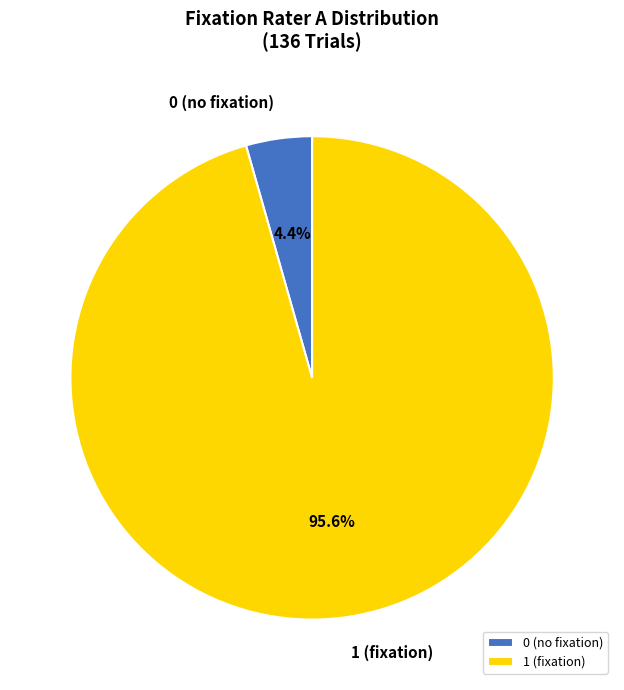

How many slices are in this pie chart?

2